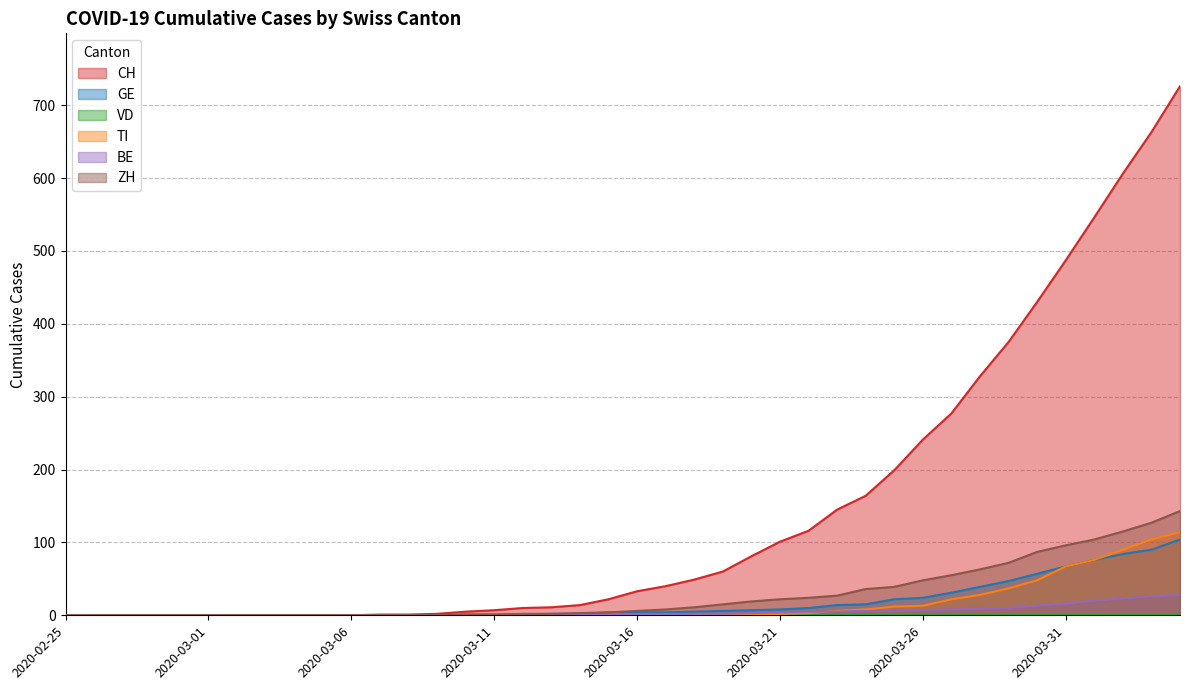

The TI series shows 0 at 2020-03-08. True or false?

True